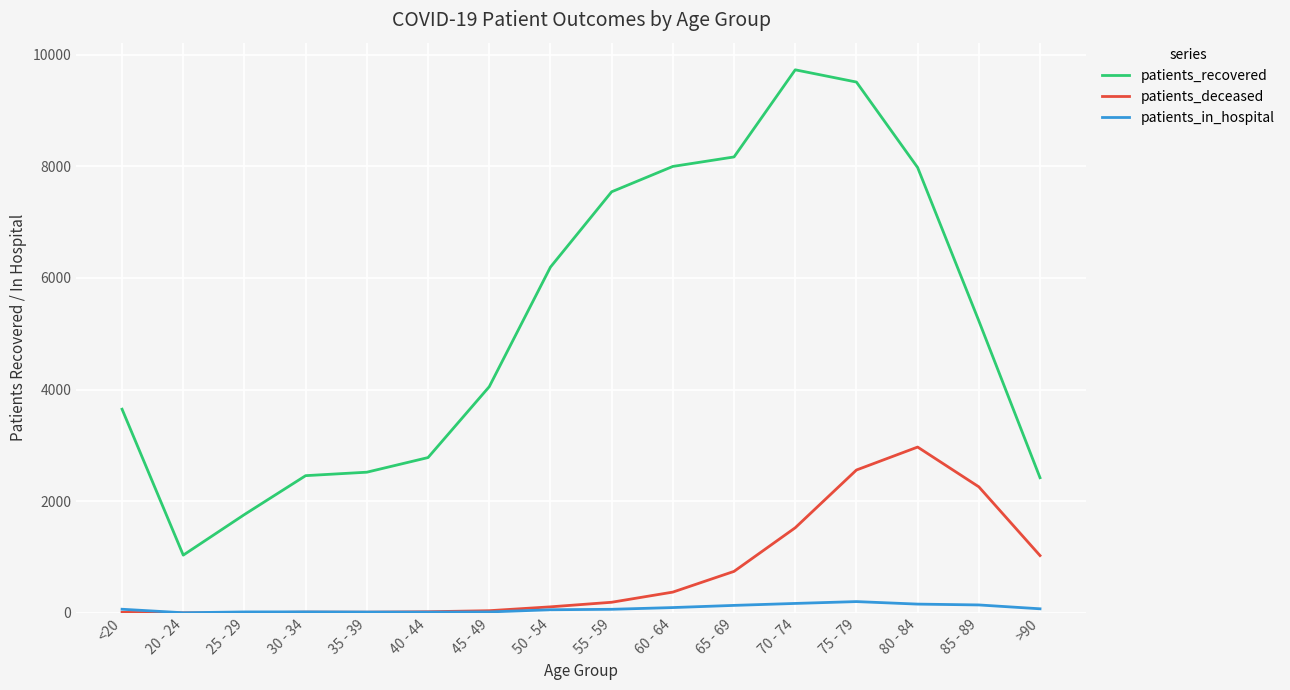

What position from the right is 20 - 24?

15